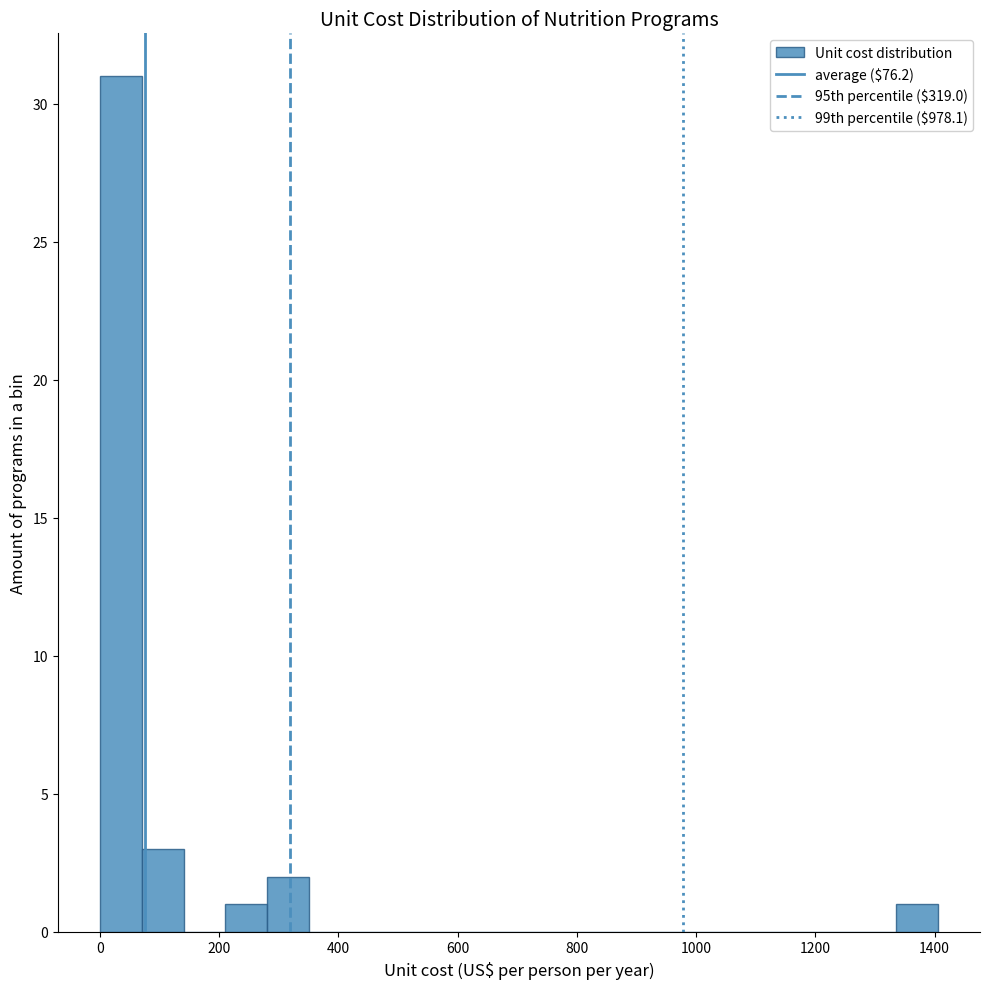

Read against the x-axis, roughly where is the centre of the tallest bar?

40